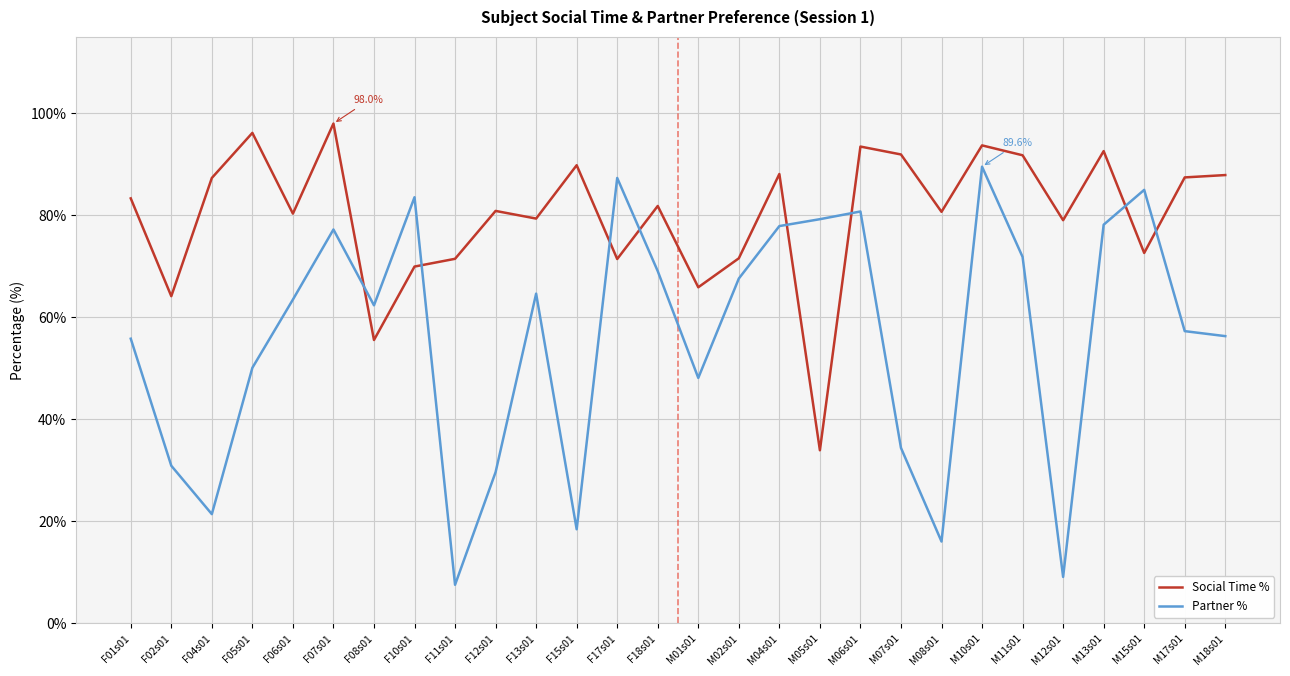

Is it true that Partner % equals 63.5 at F06s01?

True